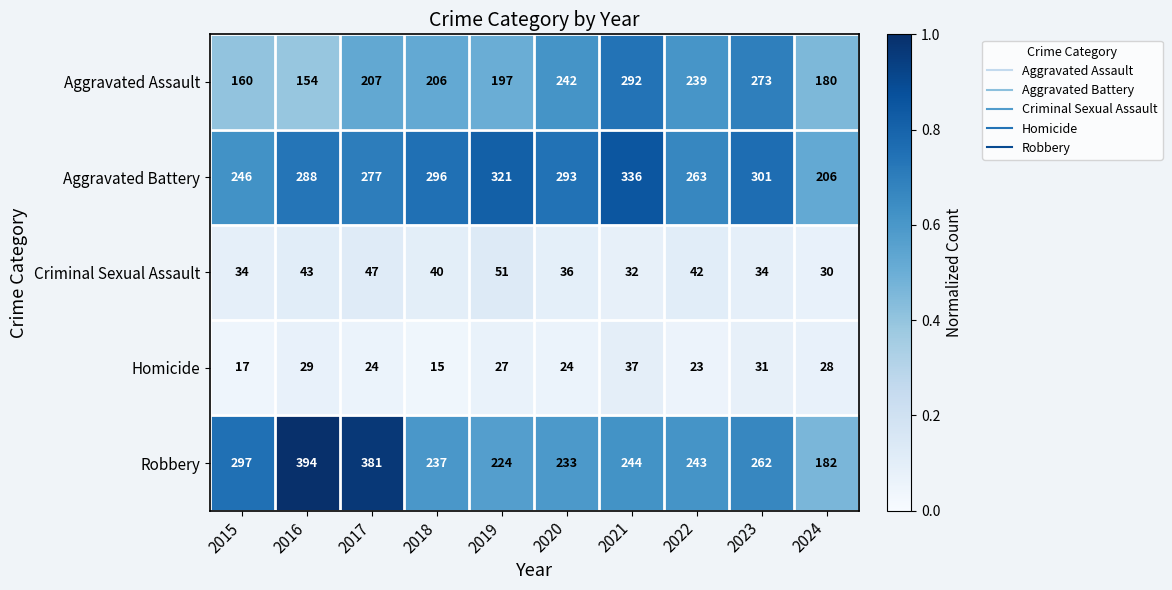

What is the sum of all Criminal Sexual Assault values?

389